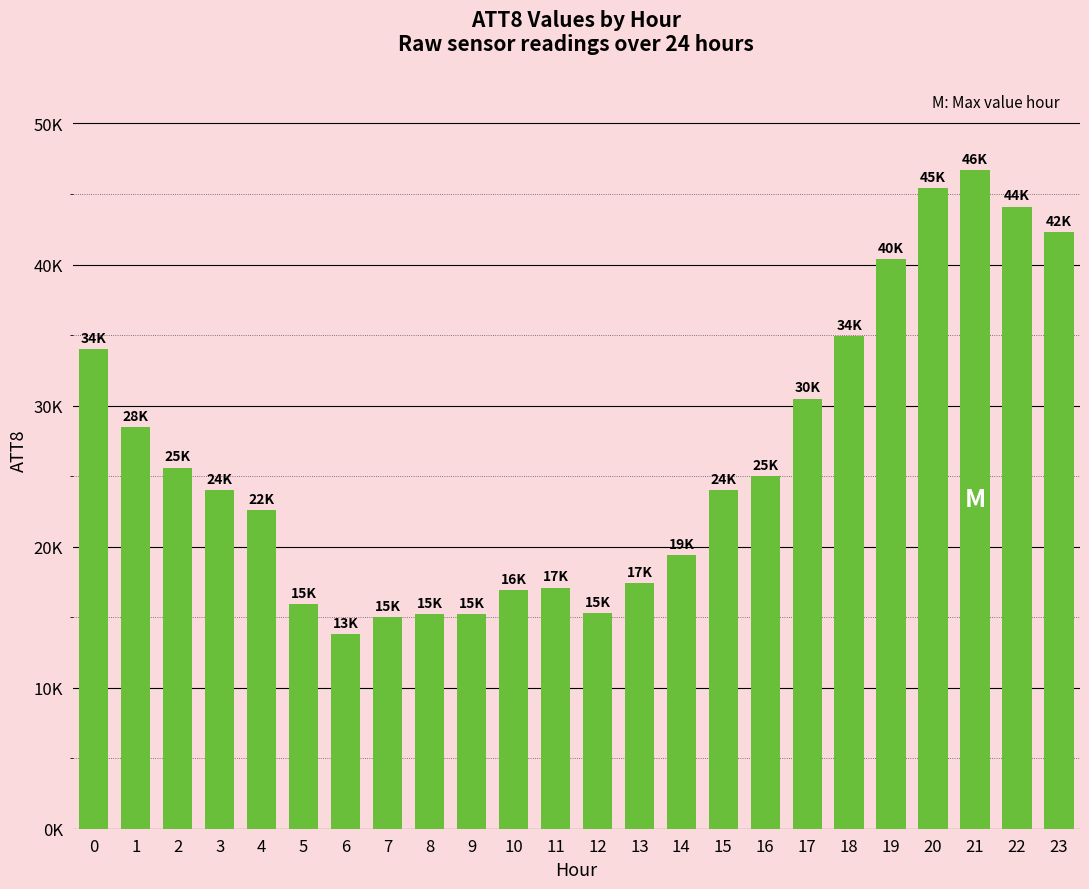

Rank the categories by value from lowest to highest.

6, 7, 8, 9, 12, 5, 10, 11, 13, 14, 4, 3, 15, 16, 2, 1, 17, 0, 18, 19, 23, 22, 20, 21